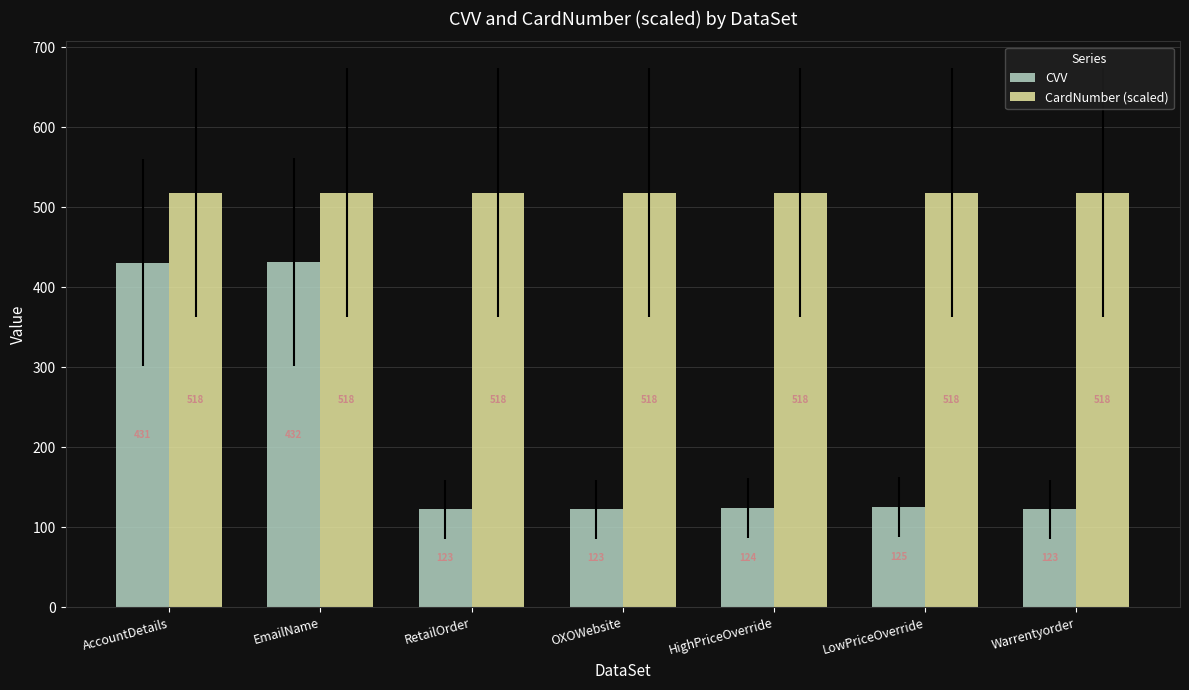

Is it true that CardNumber (scaled) equals 518.4 at AccountDetails?

True